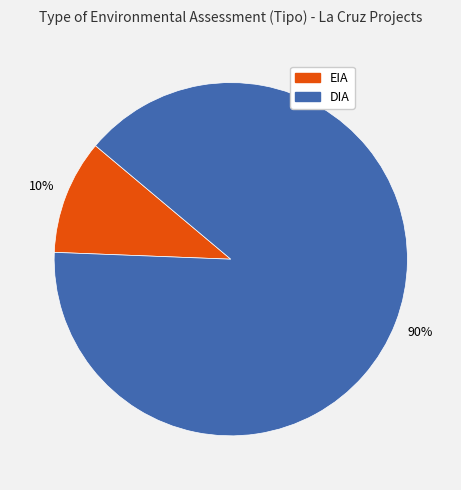

Is it true that DIA is 90% of the pie?

True